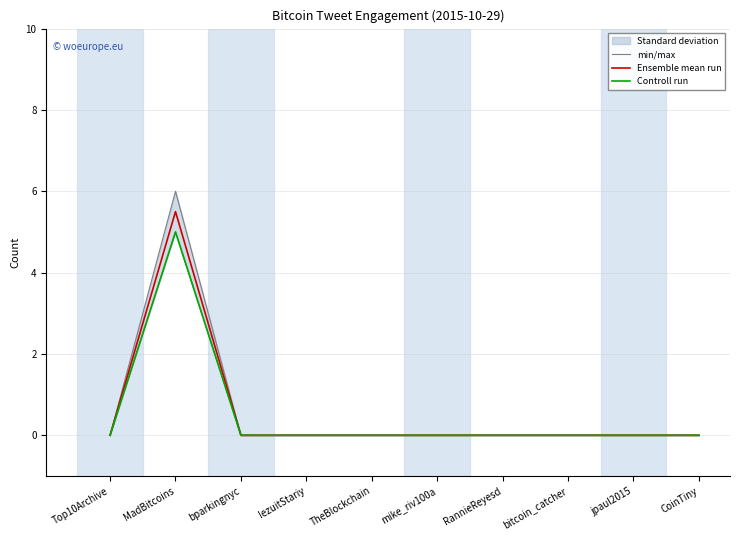

Where is the first local maximum for min/max?

MadBitcoins